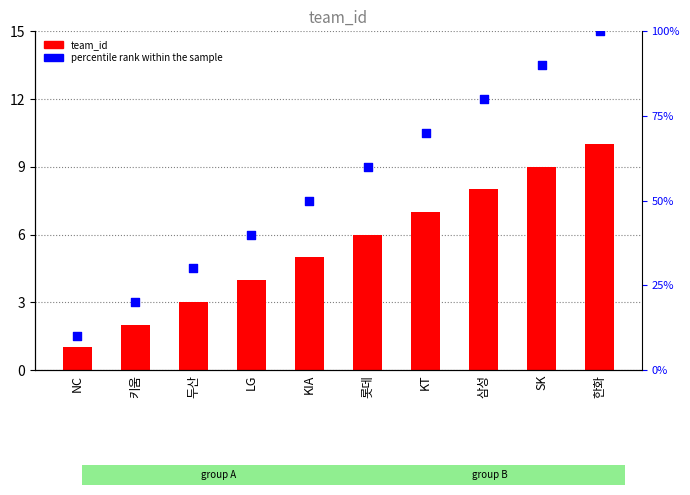

Which series contains the lowest Y value?

team_id